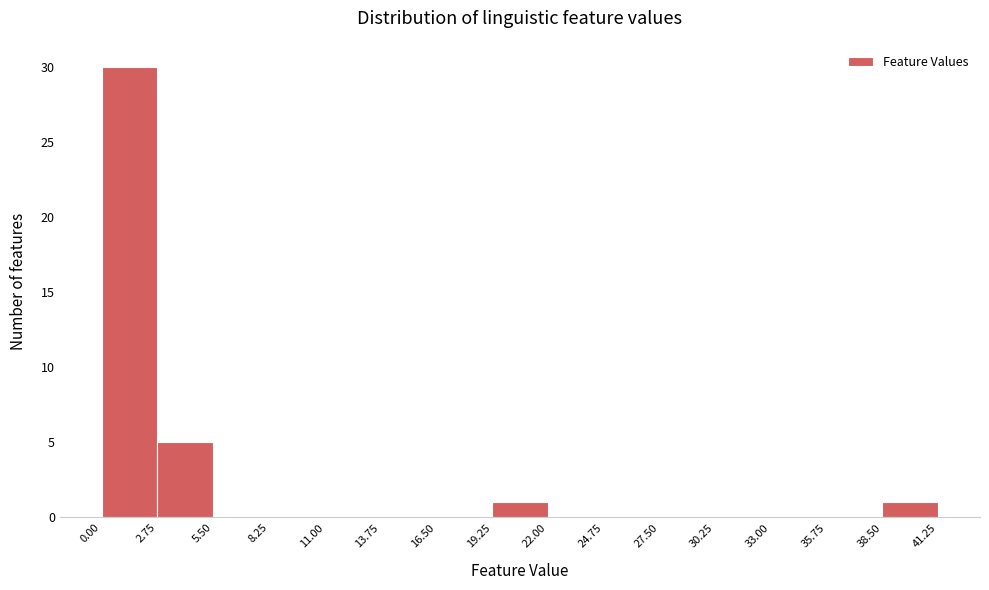

Reading left to right, transcribe this chart: for each bar, give the range it covers on the x-axis and its height. The values are not printed on the chart, so give them approximately, as read against the axis.

0.00 to 2.75: 30
2.75 to 5.50: 5
5.50 to 8.25: 0
8.25 to 11.00: 0
11.00 to 13.75: 0
13.75 to 16.50: 0
16.50 to 19.25: 0
19.25 to 22.00: 1
22.00 to 24.75: 0
24.75 to 27.50: 0
27.50 to 30.25: 0
30.25 to 33.00: 0
33.00 to 35.75: 0
35.75 to 38.50: 0
38.50 to 41.25: 1